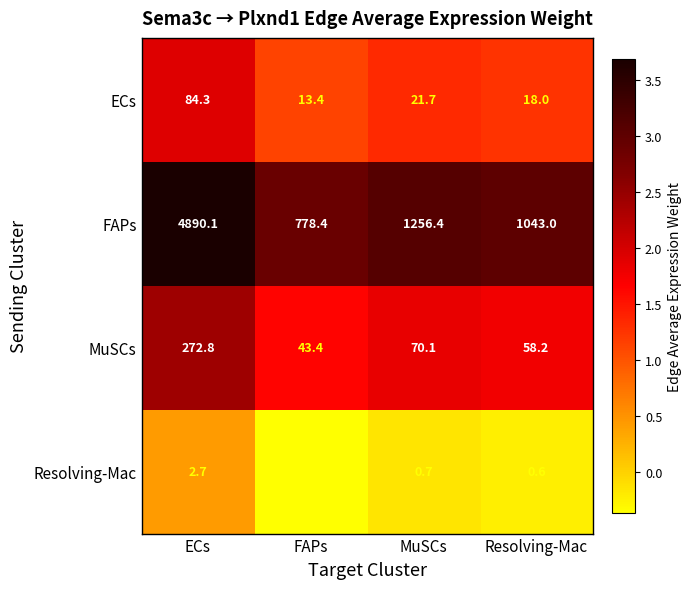

Count the number of categories in the chart.

4